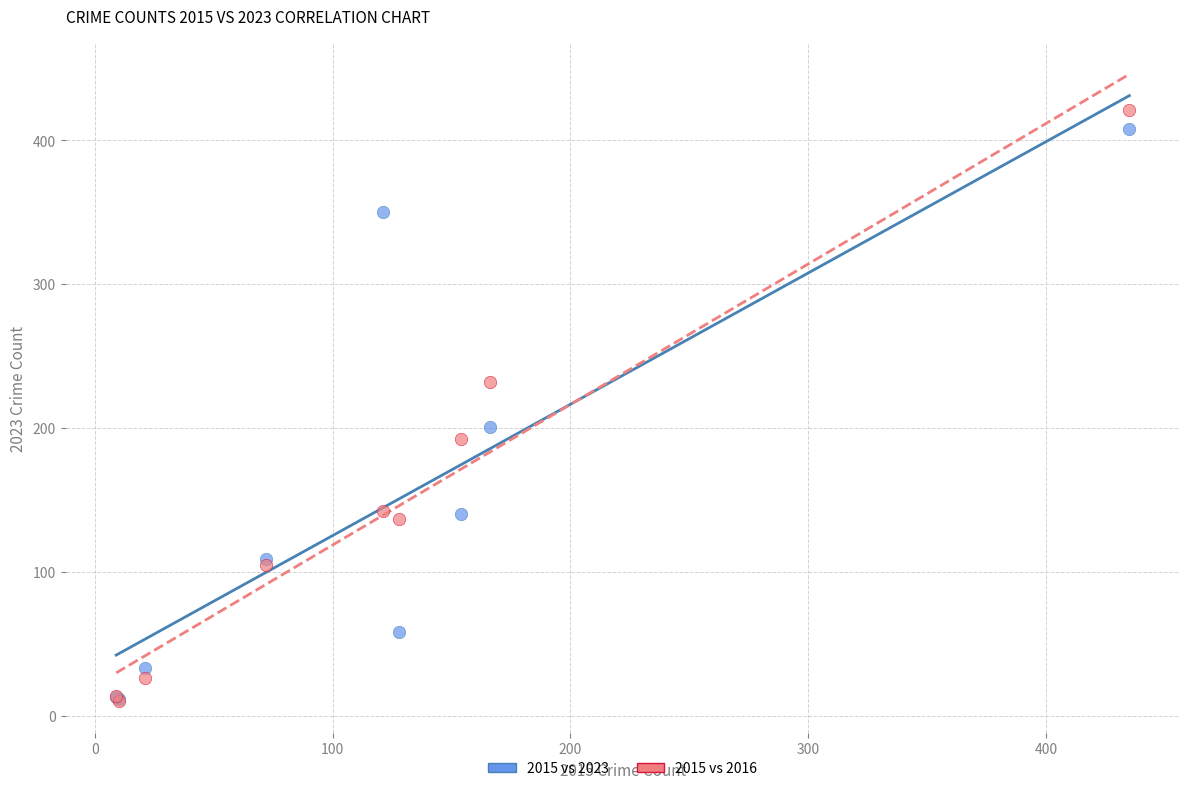

In the 2015 vs 2023 series, what Y value is closest to 210?

201